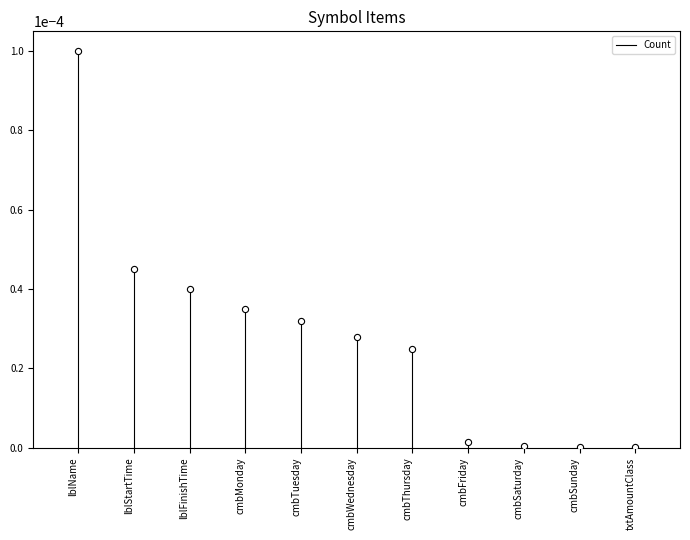

How many data points are displayed?

11